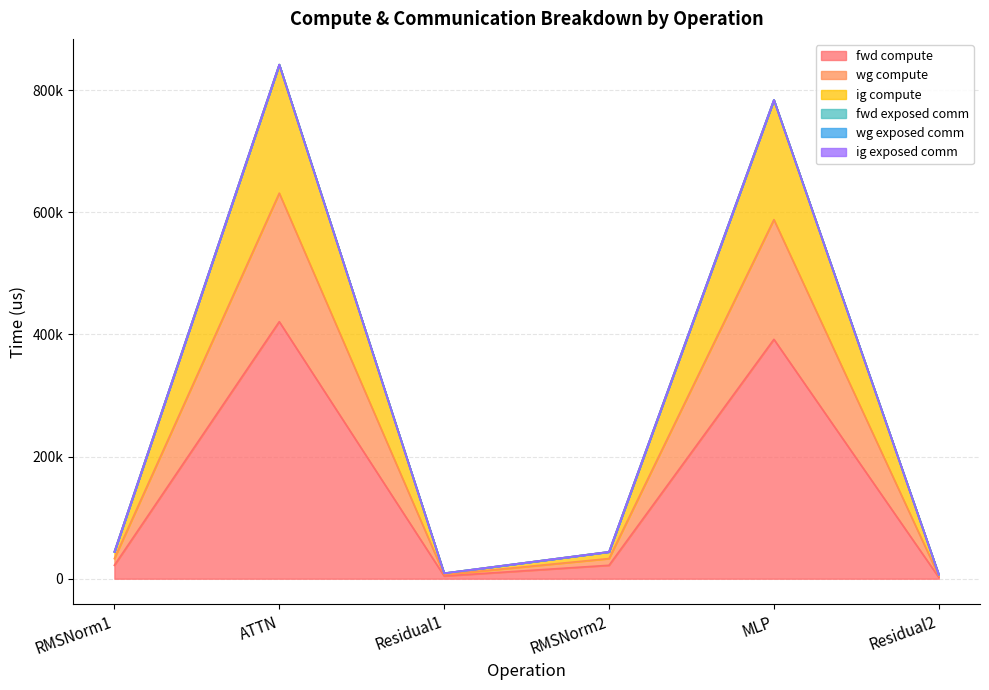

Between ATTN and Residual1, which is larger?

ATTN